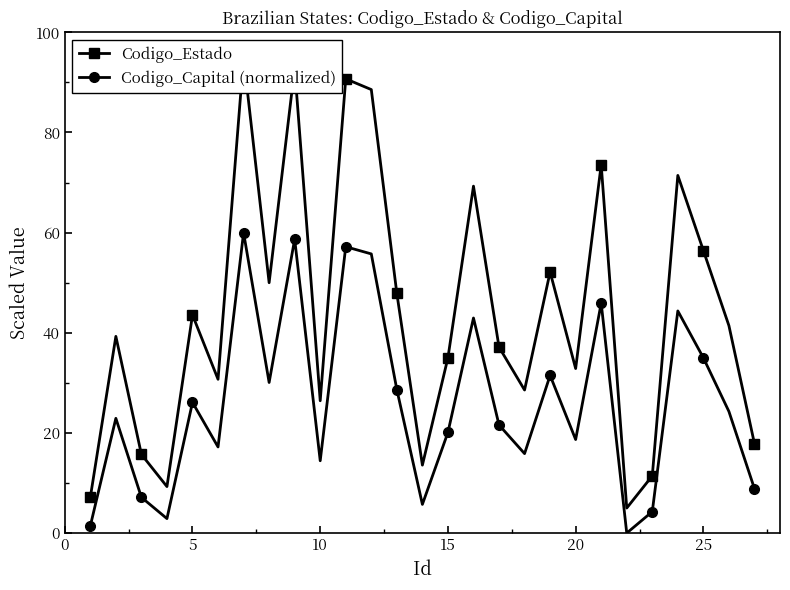

What value does the Codigo_Capital (normalized) series have at 25?

35.0